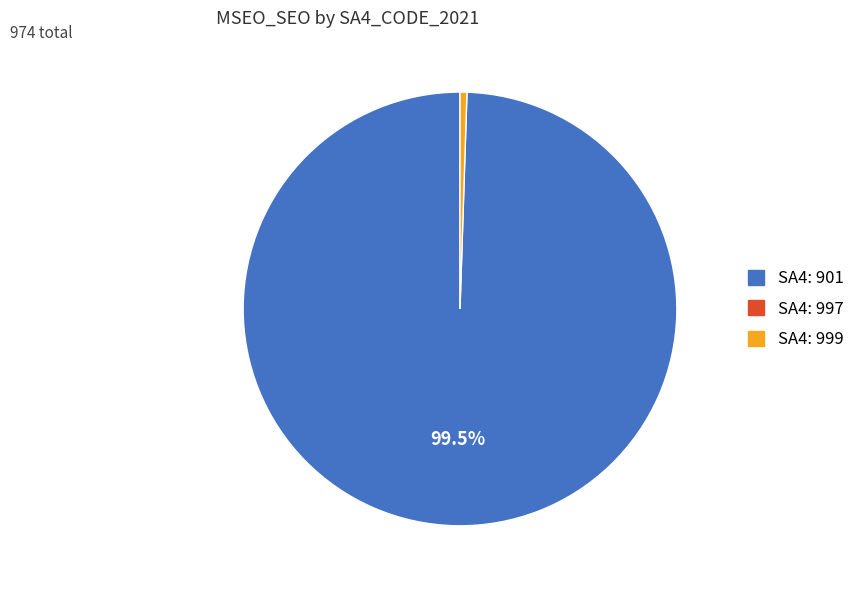

Is there any slice that represents more than half of the pie?

Yes